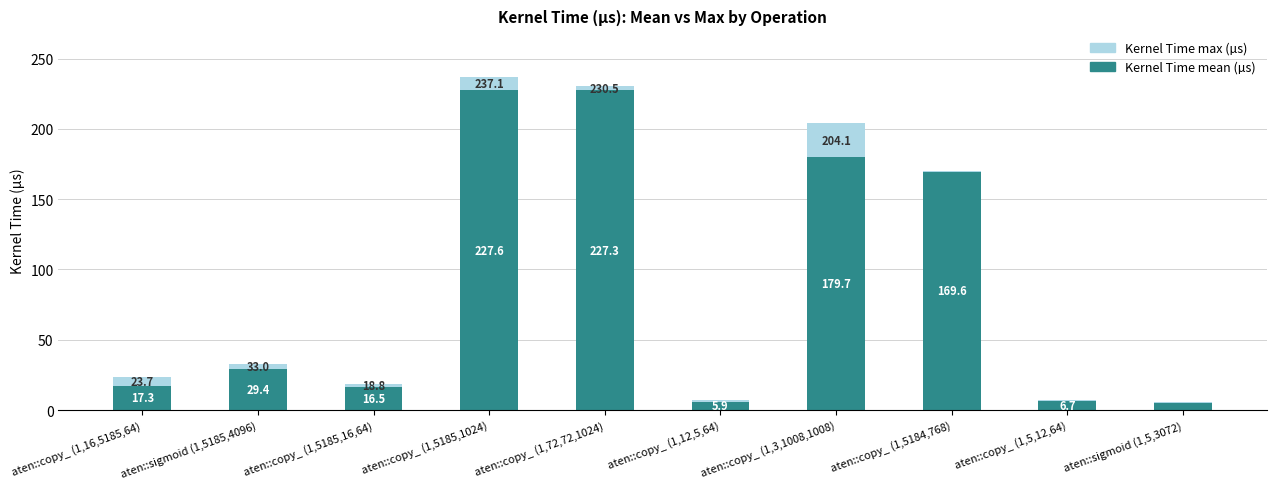

True or false: Kernel Time mean (µs) has a value of 38.8 at aten::sigmoid (1,5185,4096).

False